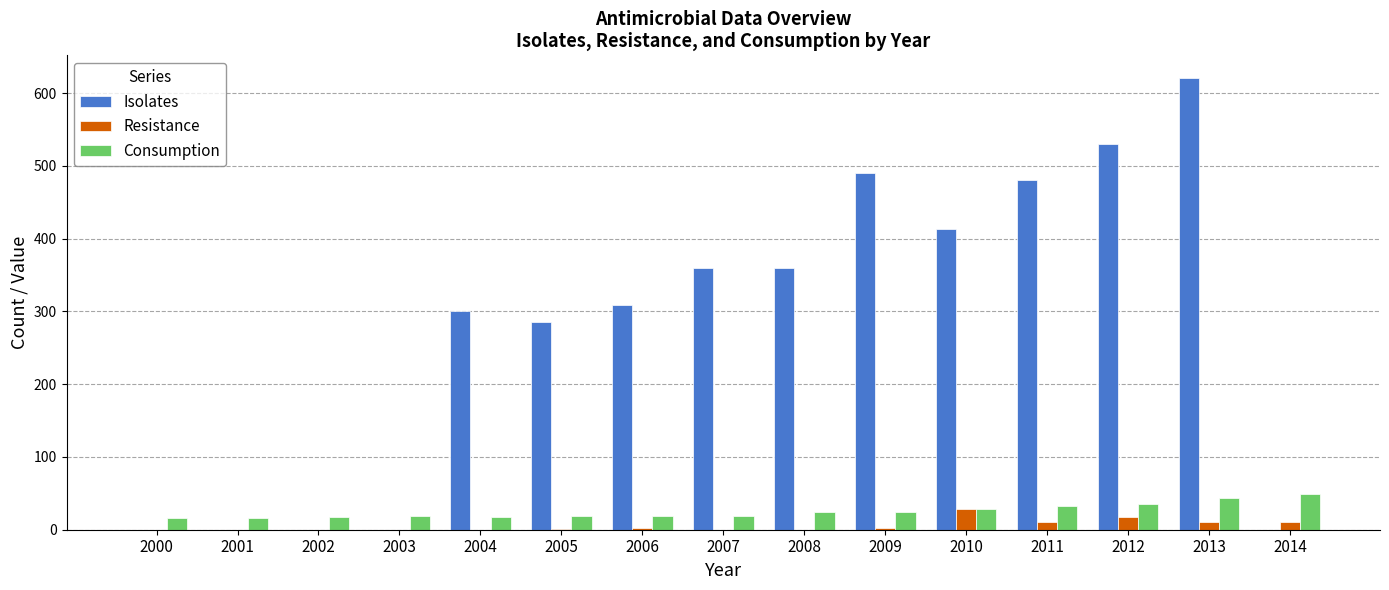

The Isolates series shows 0 at 2003. True or false?

True